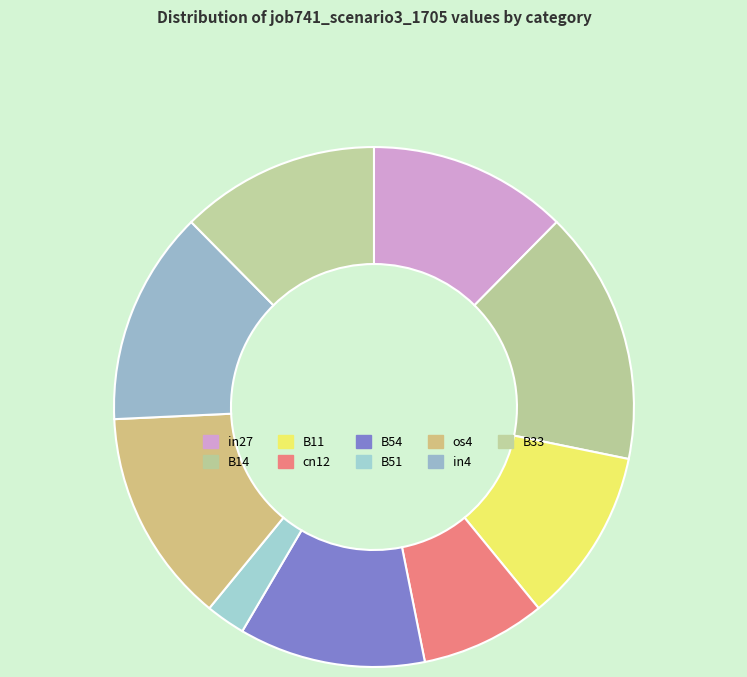

How many slices are in this pie chart?

9